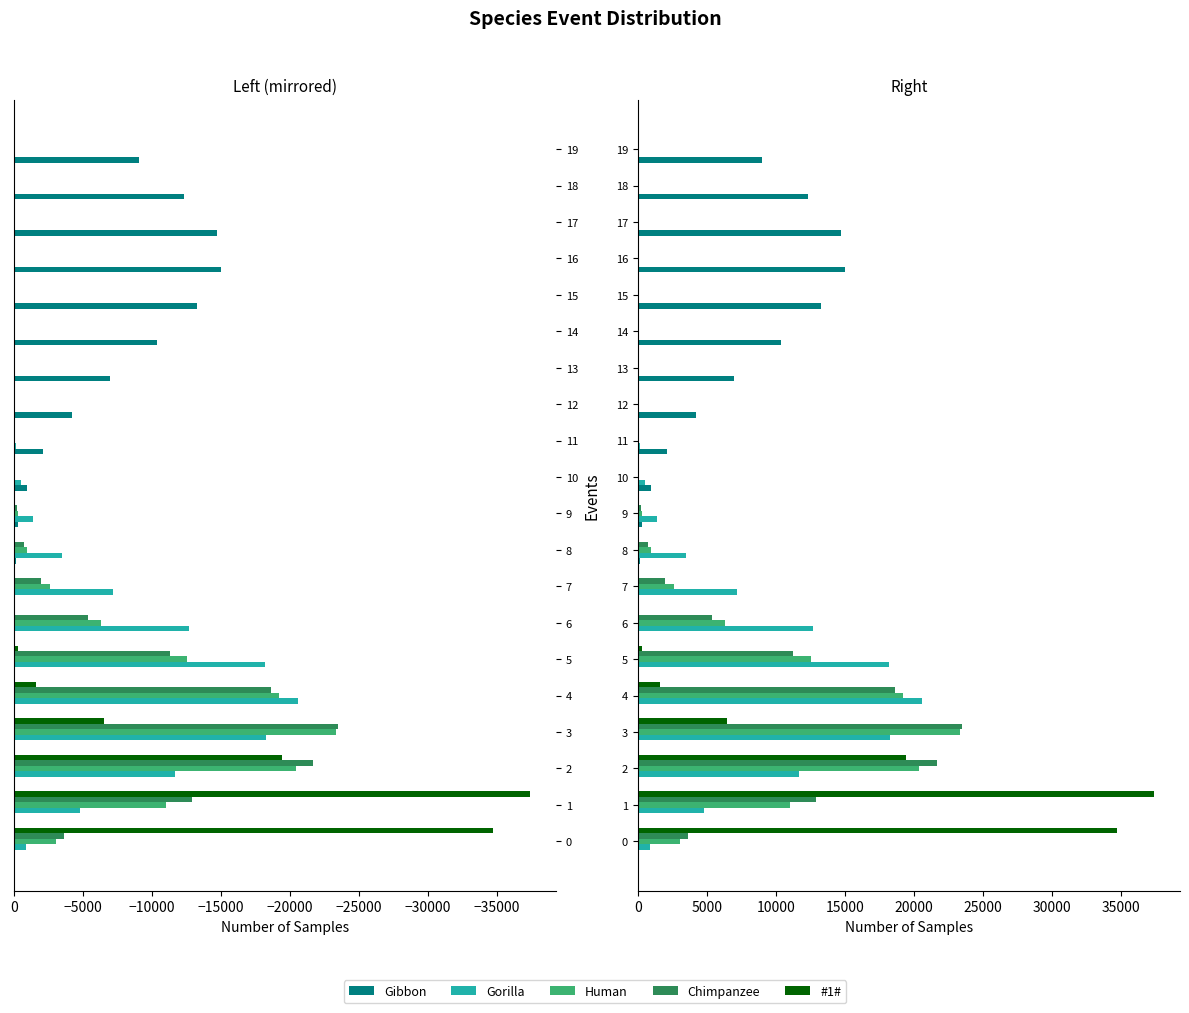

What is the difference between the second highest and second lowest values in the #1# series?

34715